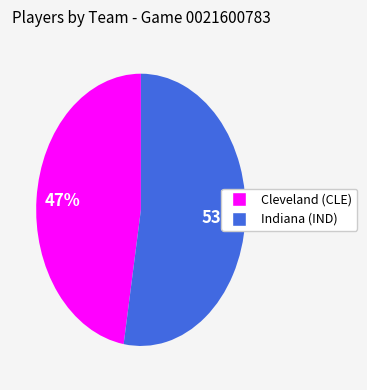

What is the ratio of the value at Indiana (IND) to the value at Cleveland (CLE)?

1.1